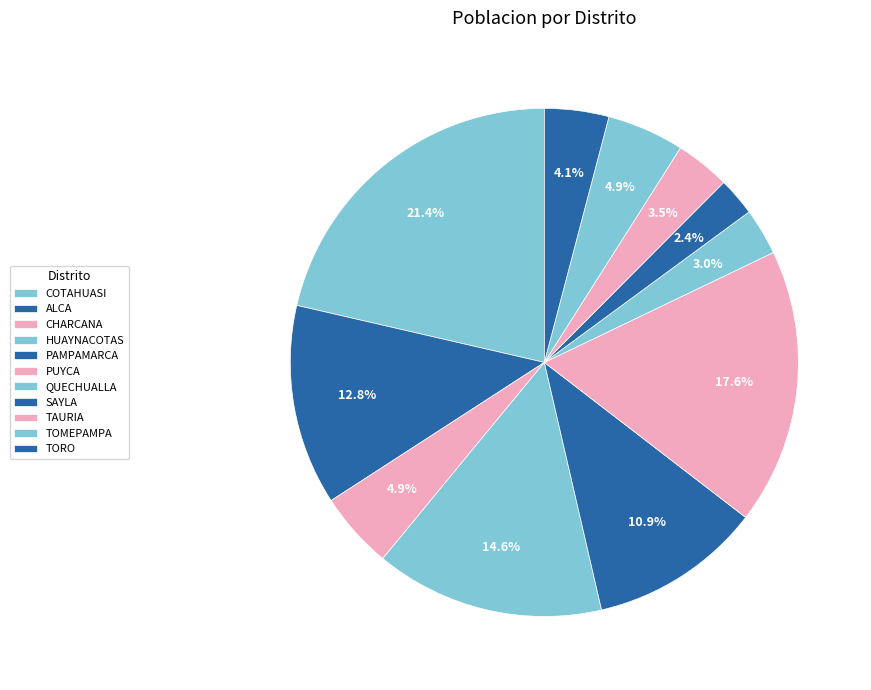

Which has a higher value, TORO or CHARCANA?

CHARCANA